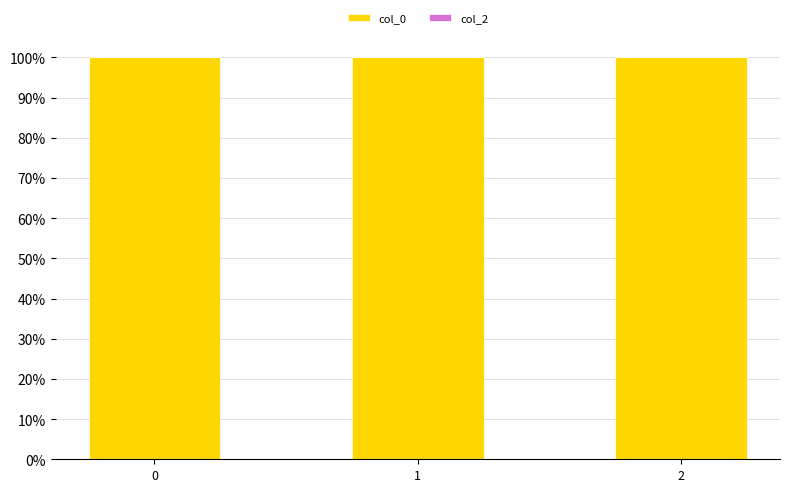

Reading left to right, transcribe all the data shown in this chart.

col_0: 0=100	1=100	2=100
col_2: 0=0	1=0	2=0